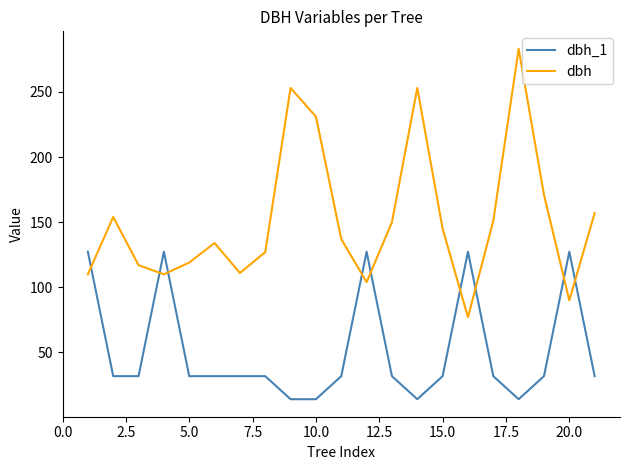

What is the highest value of the dbh_1 series?

127.3